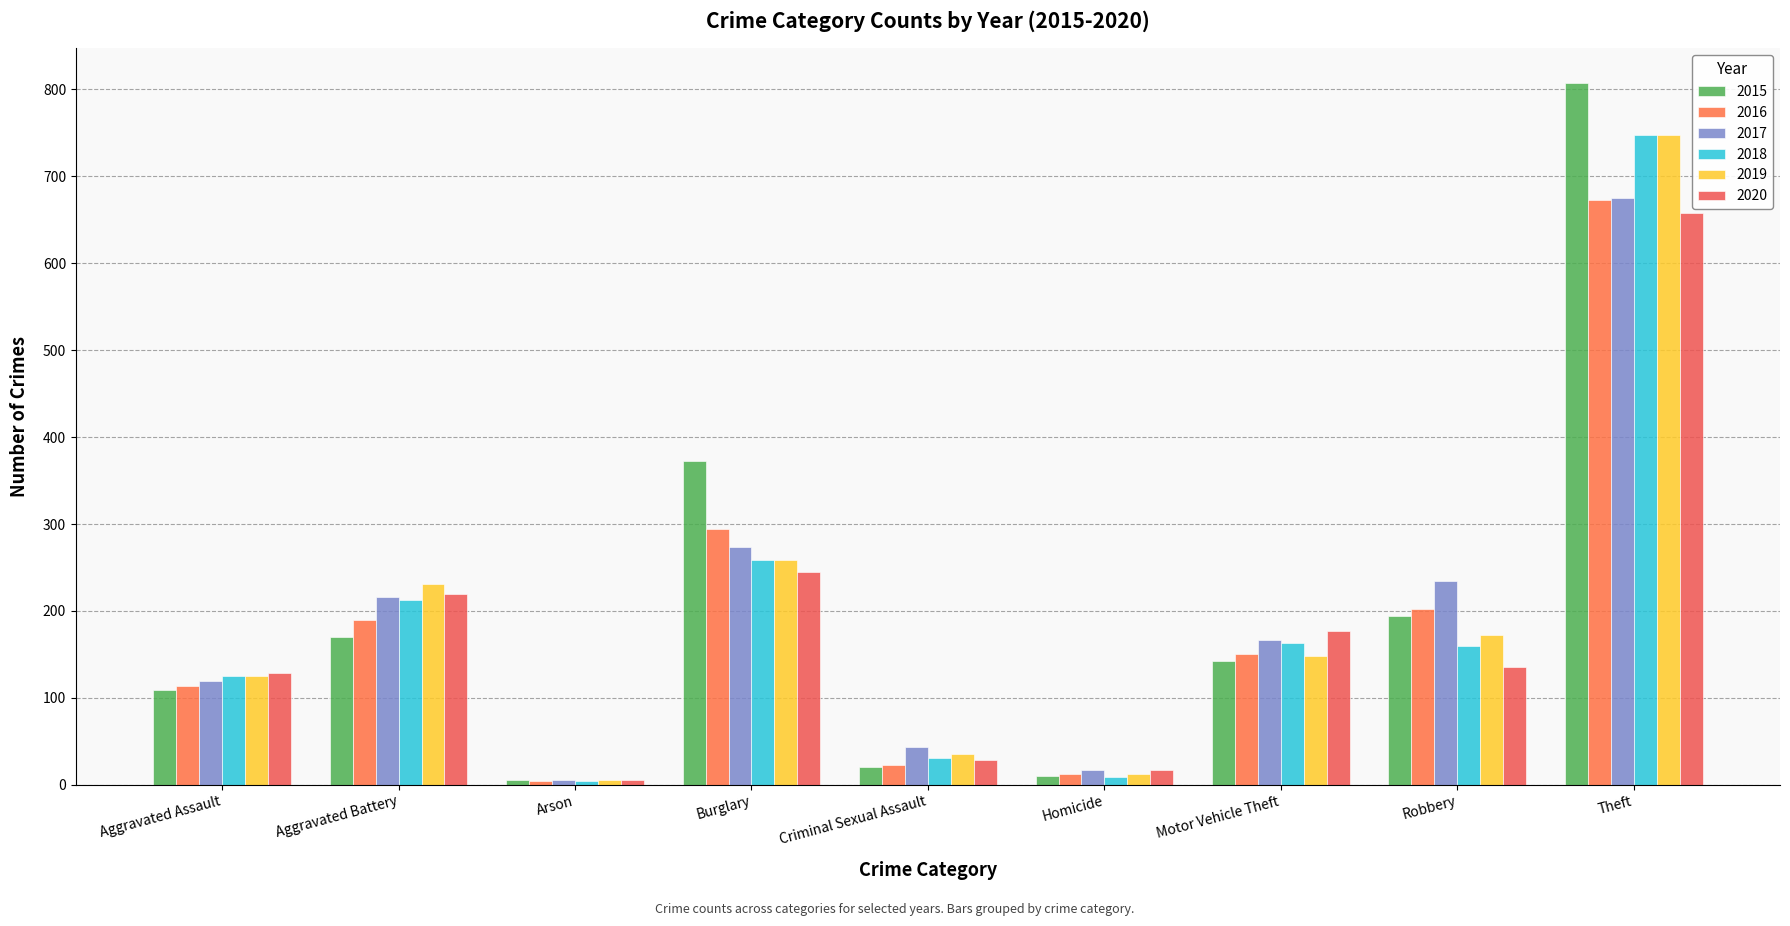

What is the value of the 2020 bar at the 9th from the left?

658